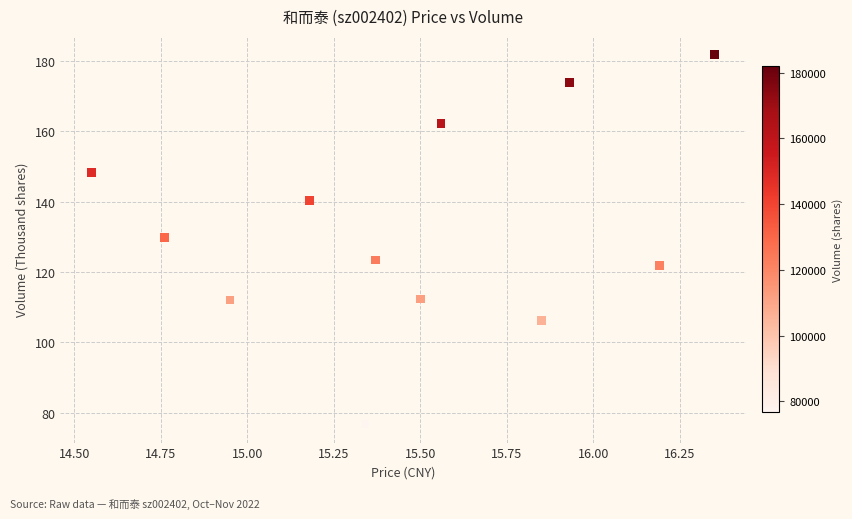

What is the range of X values (max minus min)?

1.8